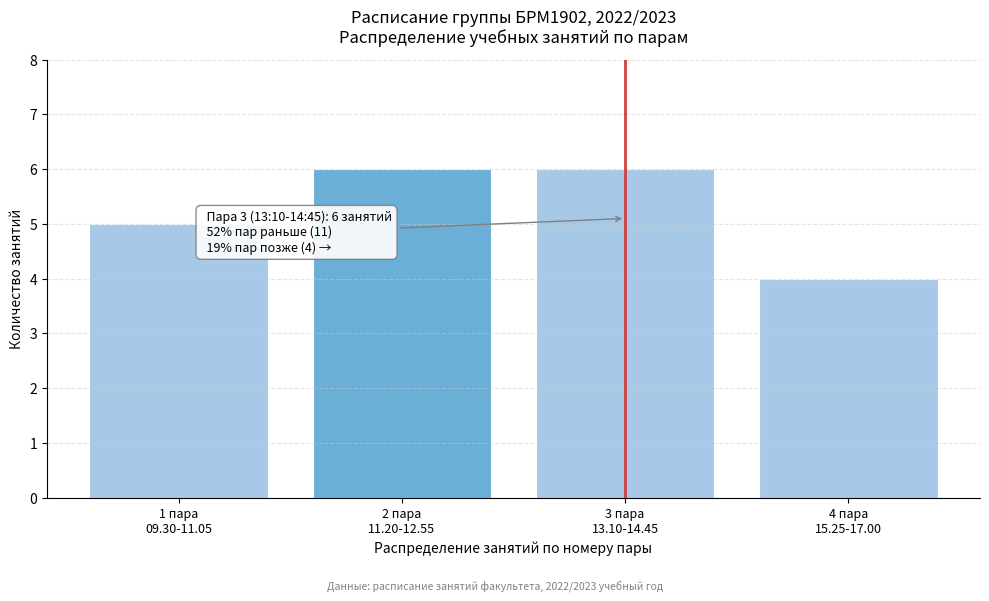

Reading right to left, transcribe all the data shown in this chart.

4	6	6	5